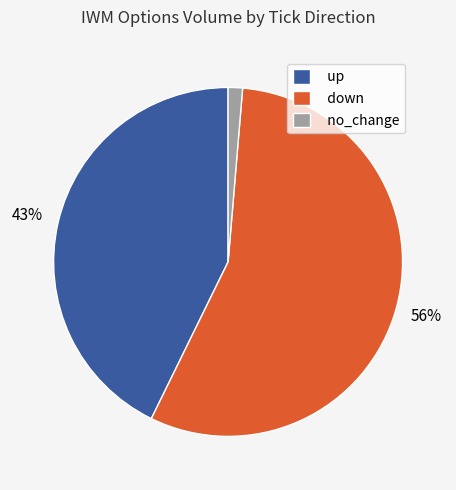

The no_change slice represents 14% of the pie. True or false?

False